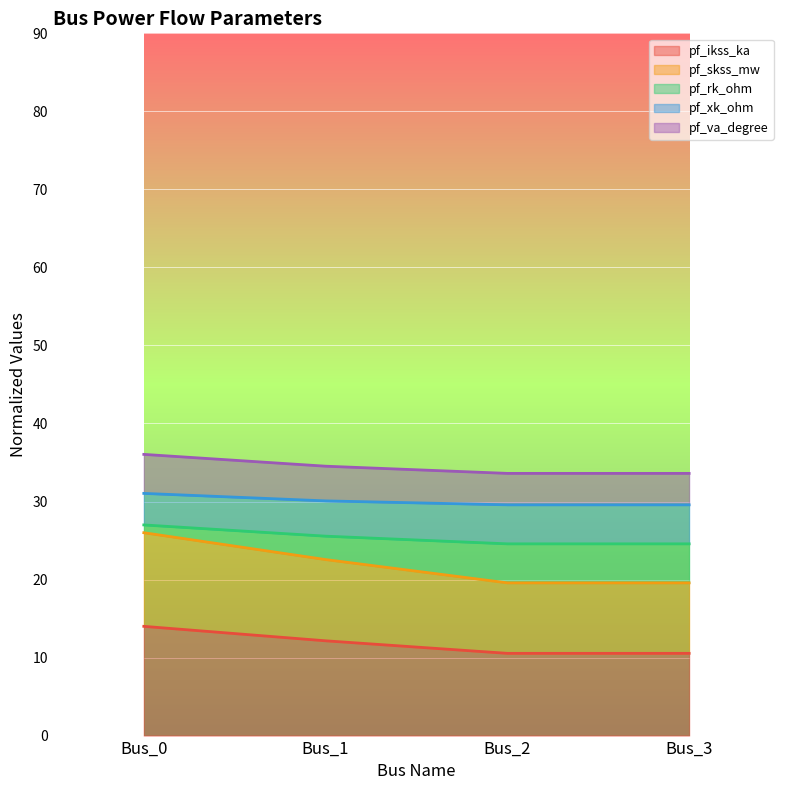

What is the total value across all series at Bus_1?

34.5